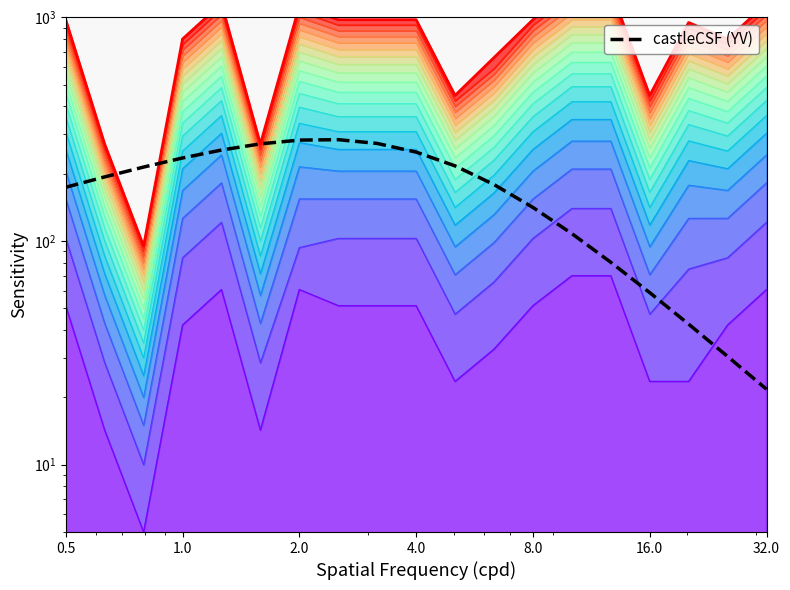

At how many categories does at least one series exceed 1107?

5